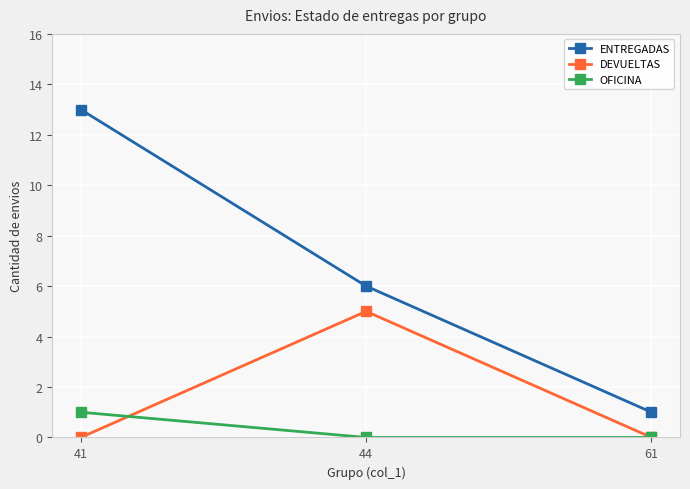

How many data points does each series have?

3